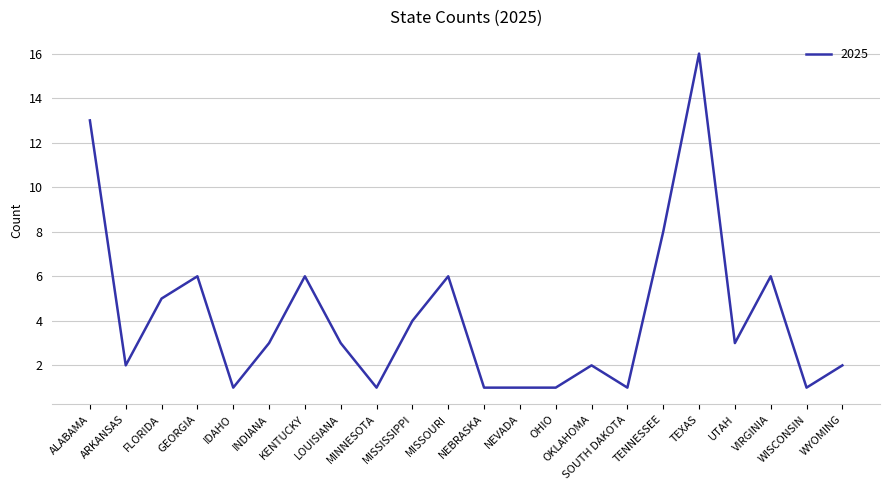

The value at WYOMING is 3. True or false?

False